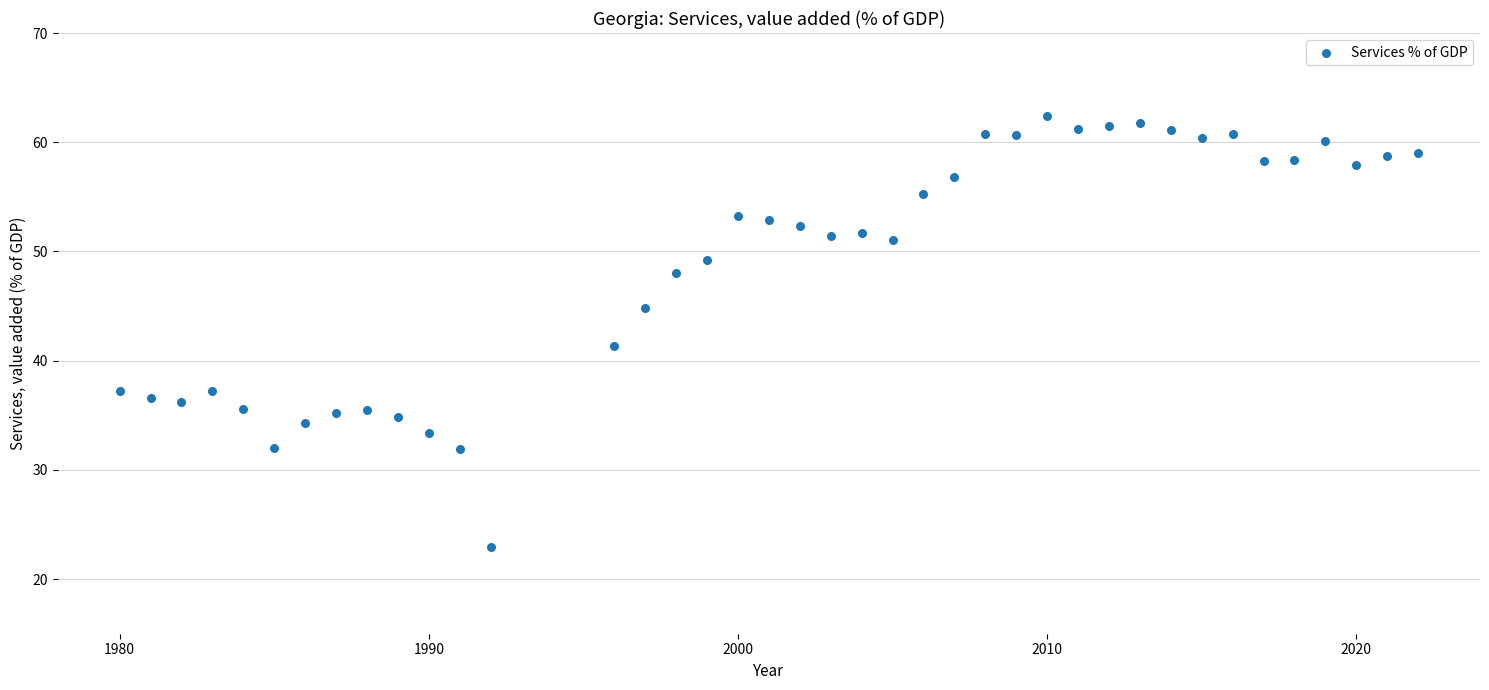

What Y value in the scatter plot is closest to 42?

41.4